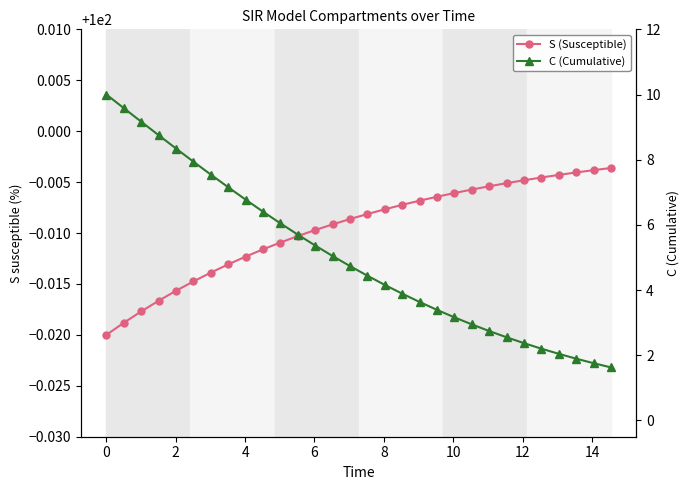

Which series has the largest total across all categories?

S (Susceptible)